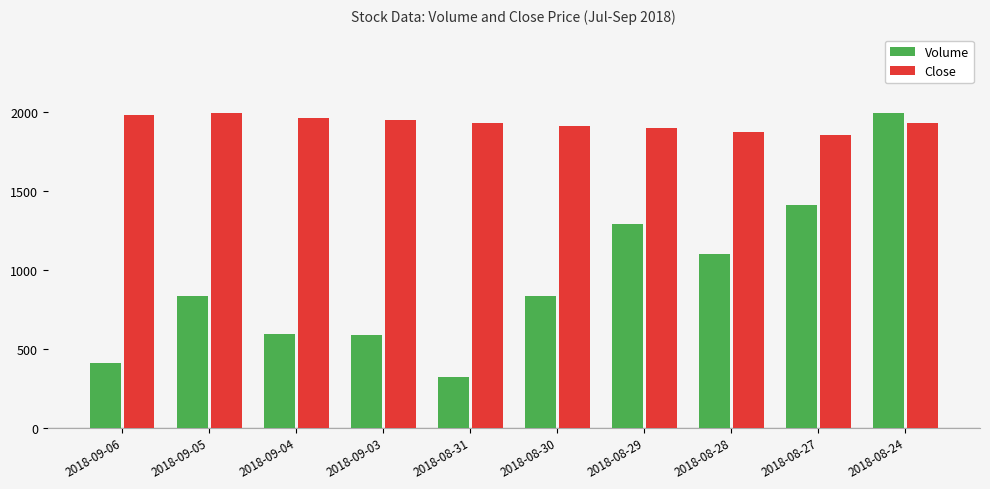

How many bars are there in each group?

2